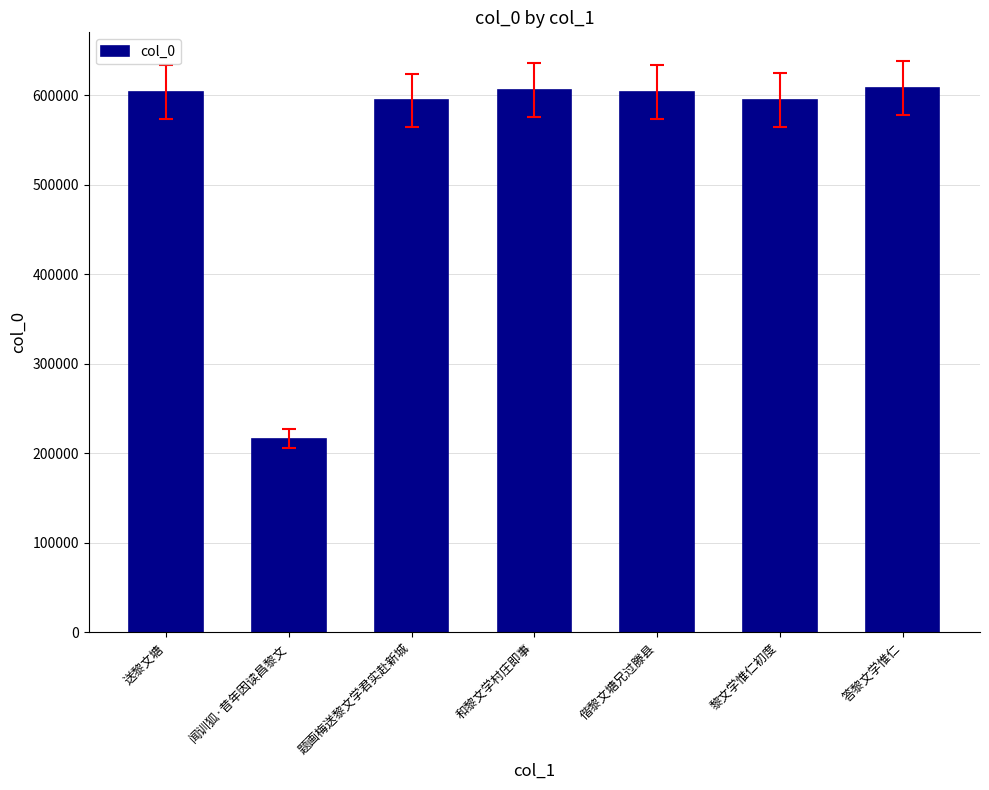

What value does the data have at 答黎文学惟仁?

608226